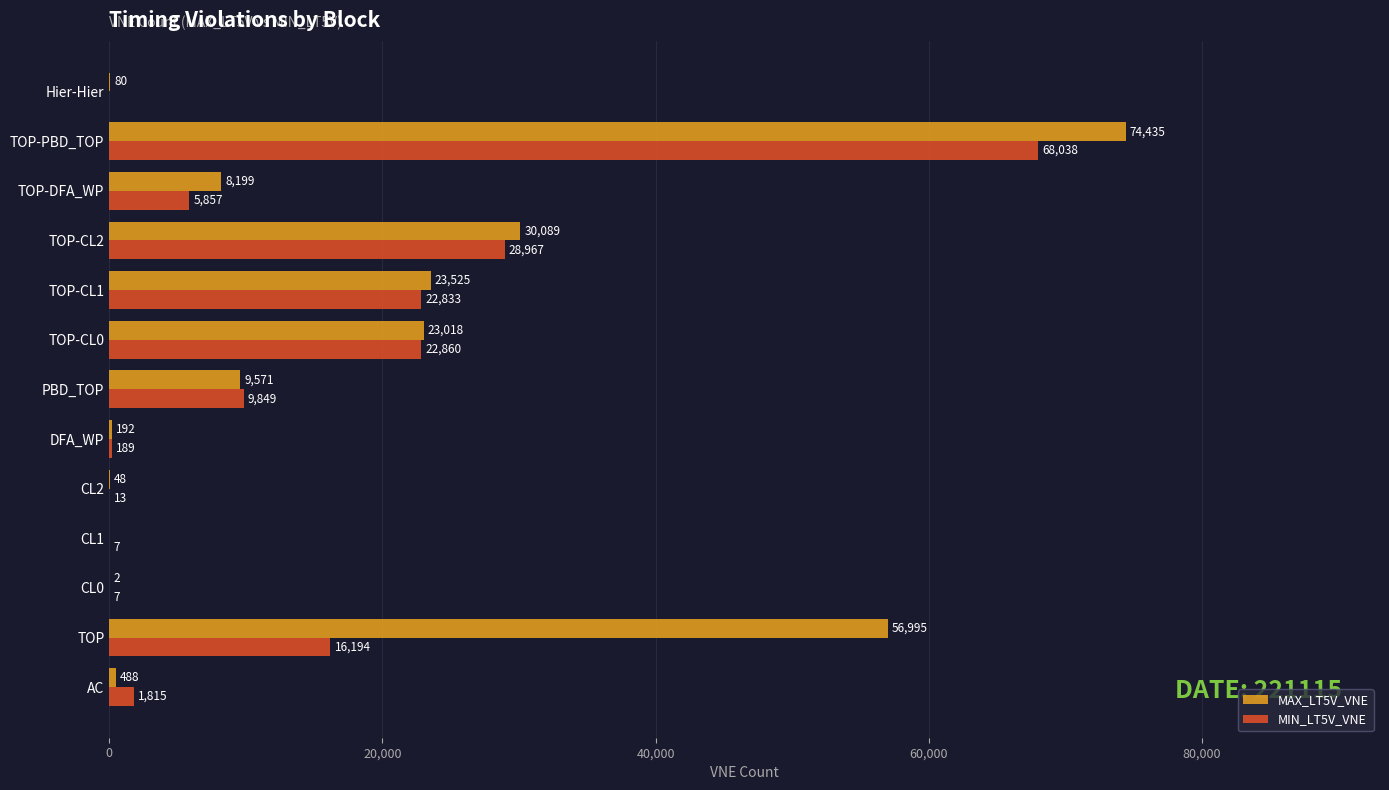

Is it true that MIN_LT5V_VNE equals 5857 at TOP-DFA_WP?

True